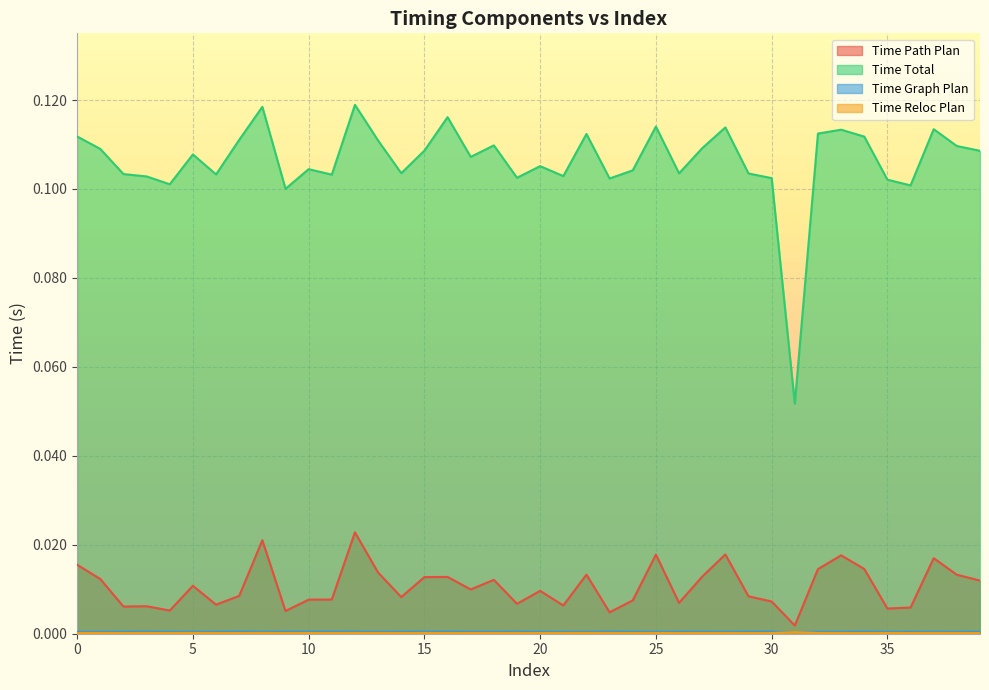

True or false: Time Graph Plan has more than 1 points higher than both neighbors.

True